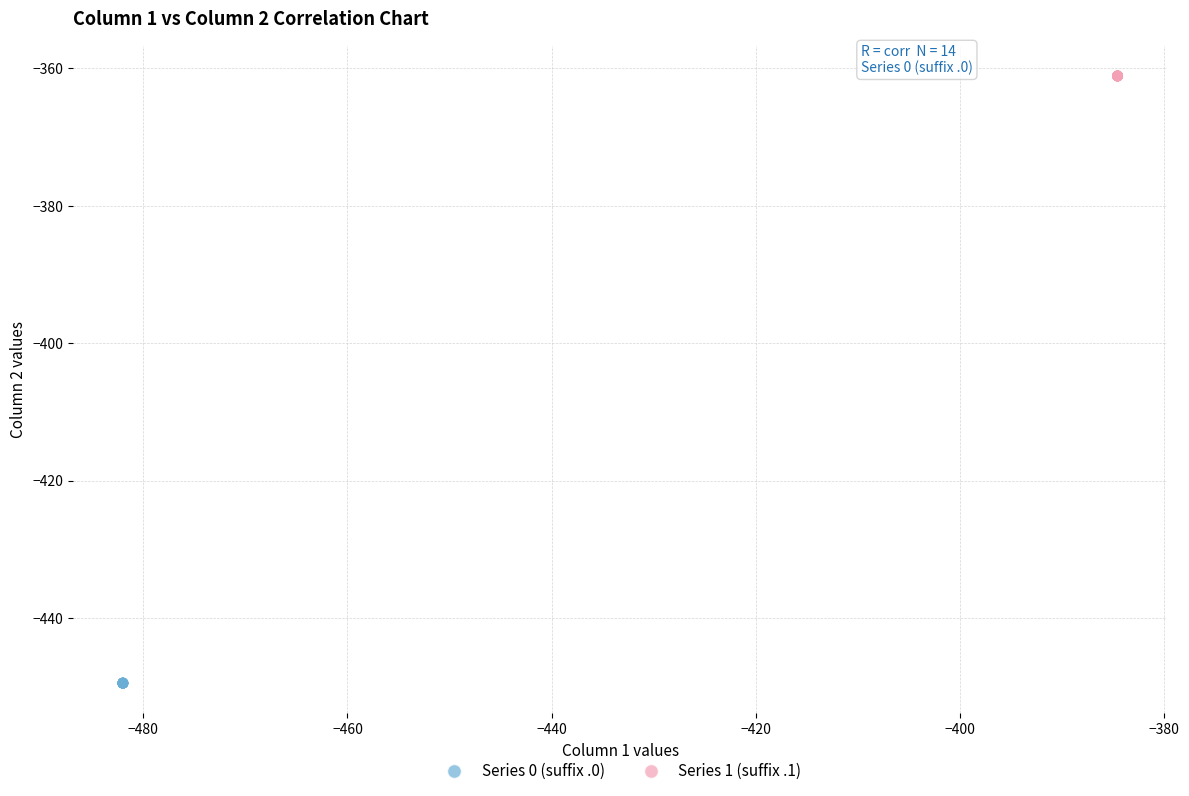

Which series reaches the maximum Y coordinate?

Series 1 (suffix .1)